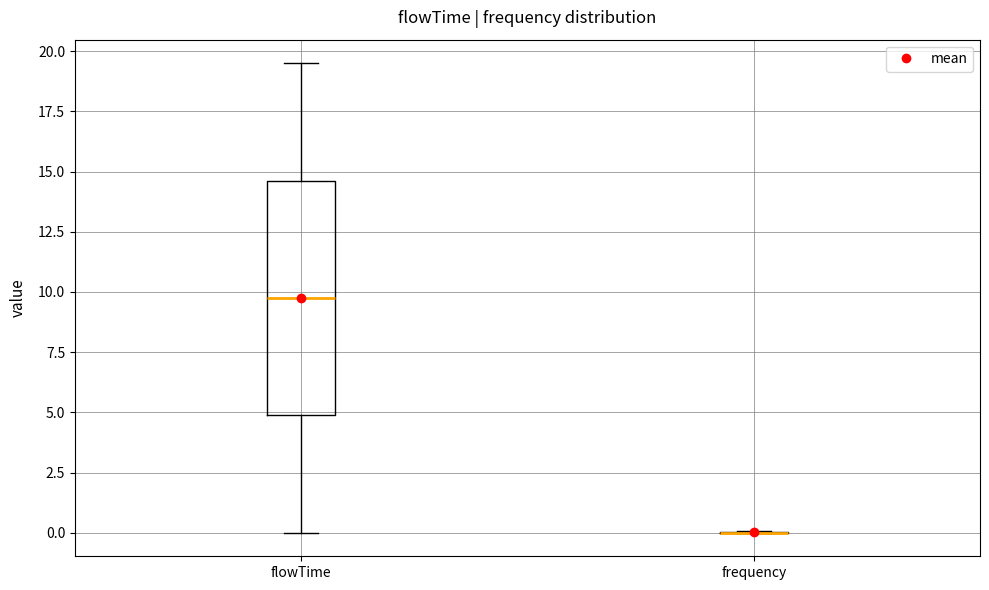

Reading left to right, transcribe this box plot: for each box, give where its median line is, the range the box spans, and where its two whiskers end, as read against the y-axis. The values are not printed on the chart, so give them approximately, as read against the axis.

flowTime: median 10.0, box 5.0 to 14.5, whiskers 0.0 to 19.5
frequency: box collapsed to a line at 0.0, whiskers 0.0 to 0.0